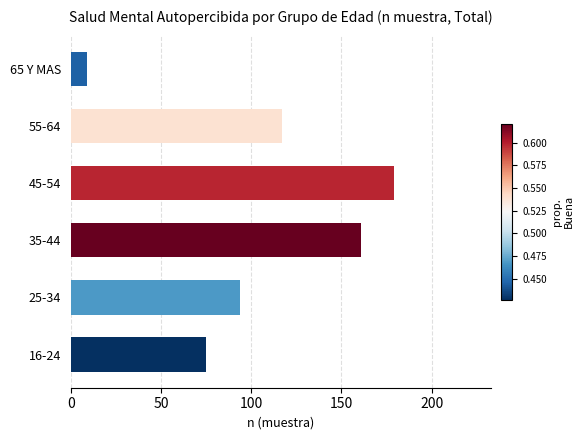

Count the number of data series in this chart.

1